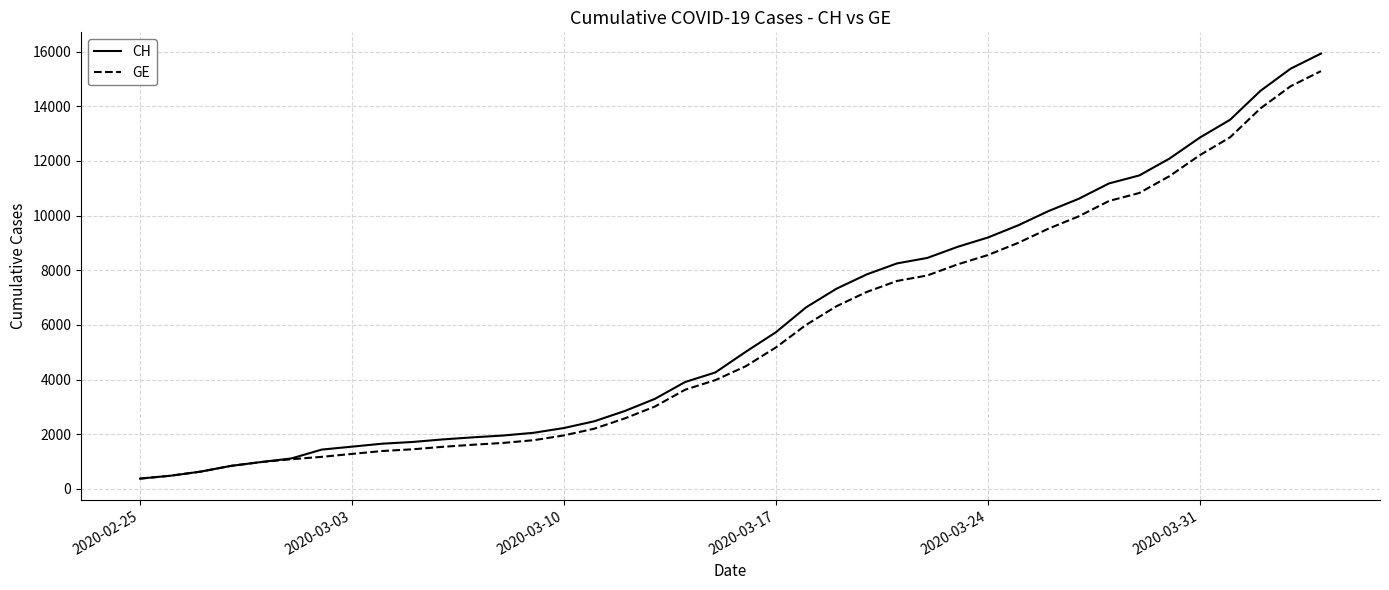

Rank the series by their average value, from highest to lowest.

CH, GE